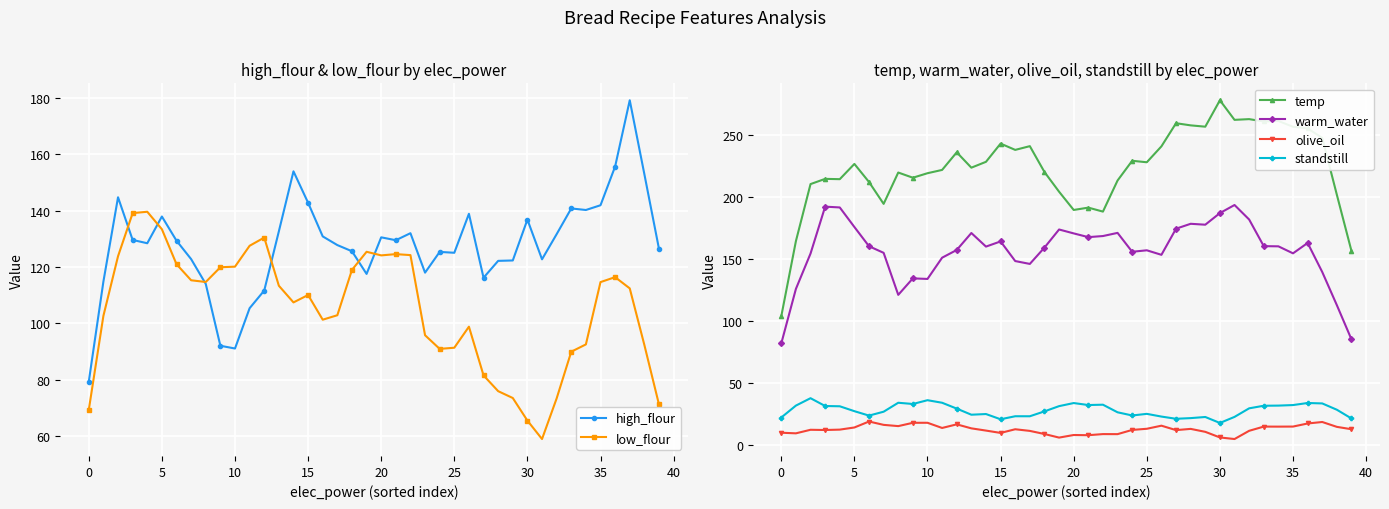

How many lines are shown in the chart?

6